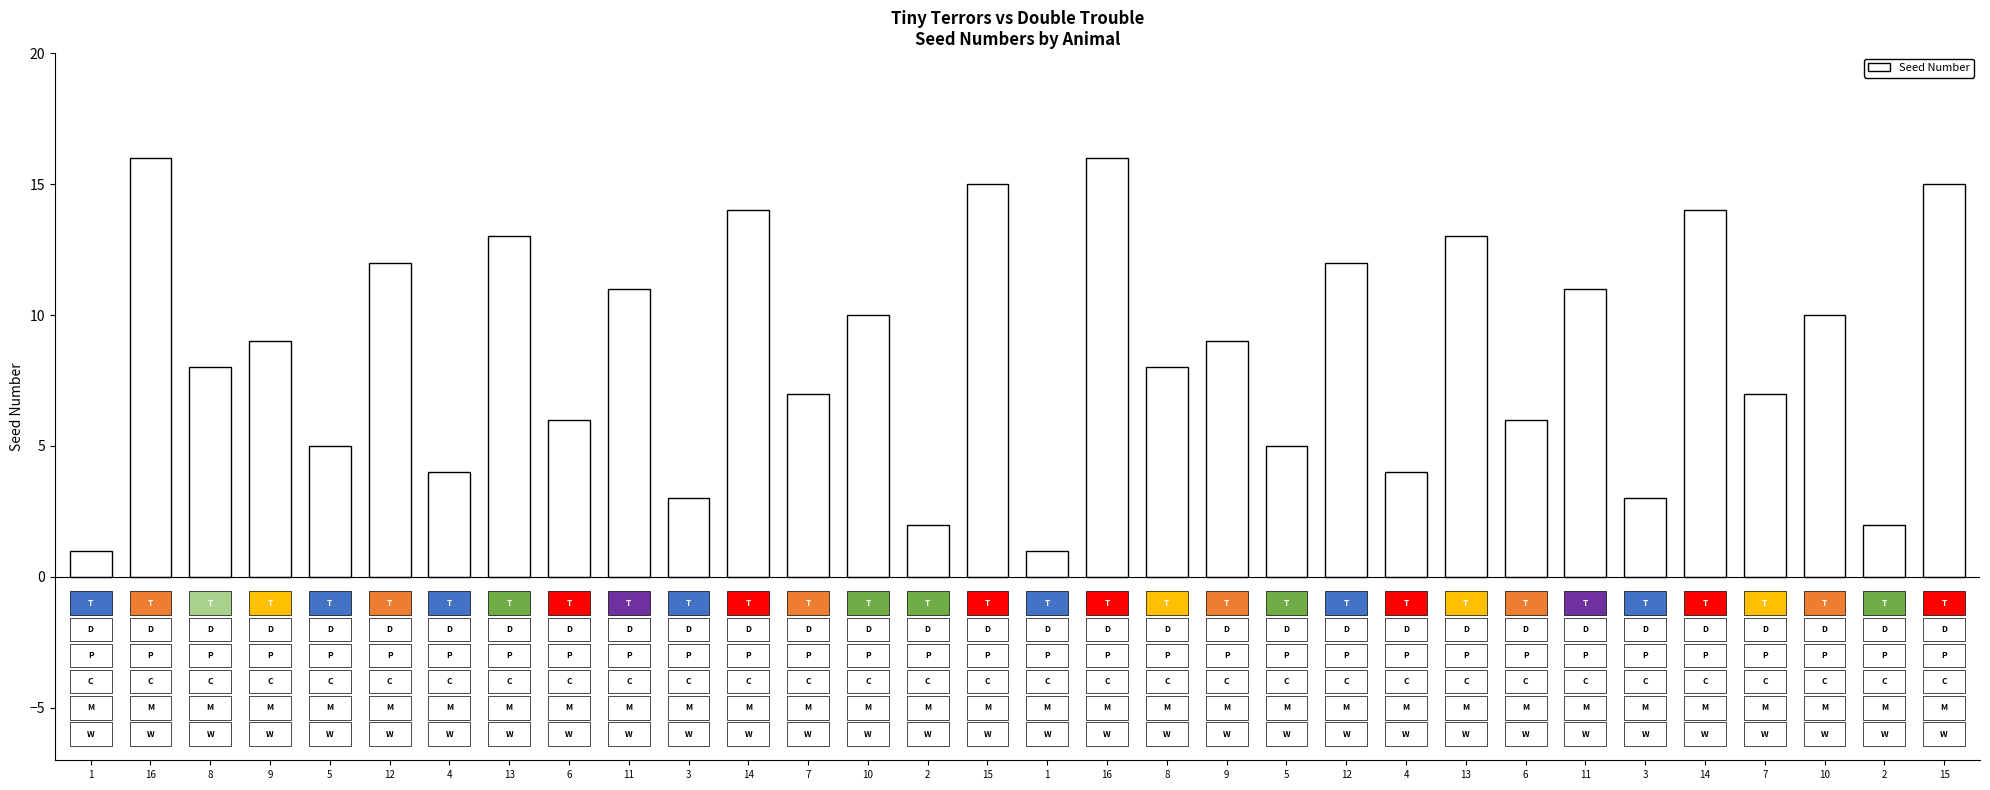

Reading left to right, what are all the values shown in this chart?

1	16	8	9	5	12	4	13	6	11	3	14	7	10	2	15	1	16	8	9	5	12	4	13	6	11	3	14	7	10	2	15